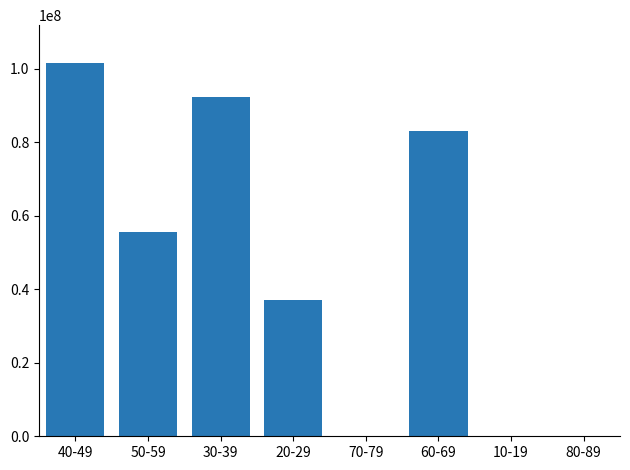

Reading right to left, list all the values displayed in this chart.

80-89=0	10-19=0	60-69=83222585	70-79=0	20-29=36989893	30-39=92474740	50-59=55483976	40-49=101722198